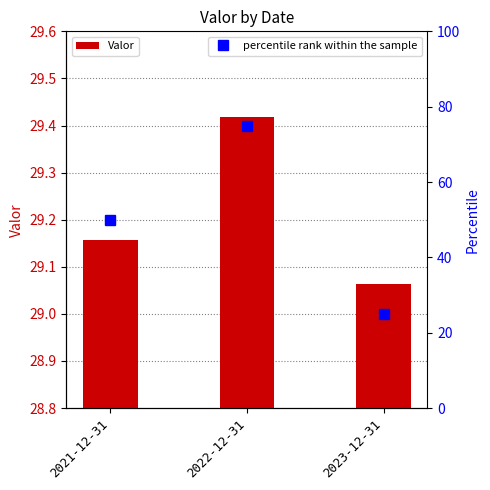

What is the maximum value shown in the chart?

29.4